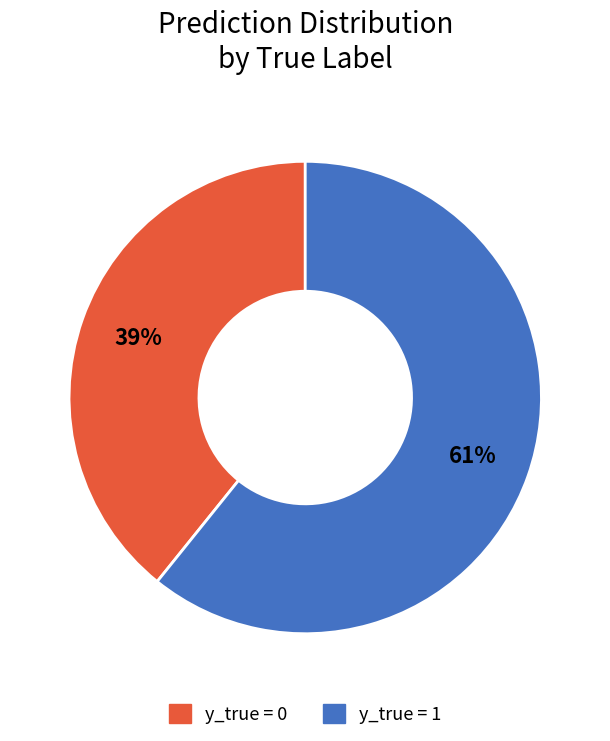

Between y_true = 1 and y_true = 0, which is larger?

y_true = 1